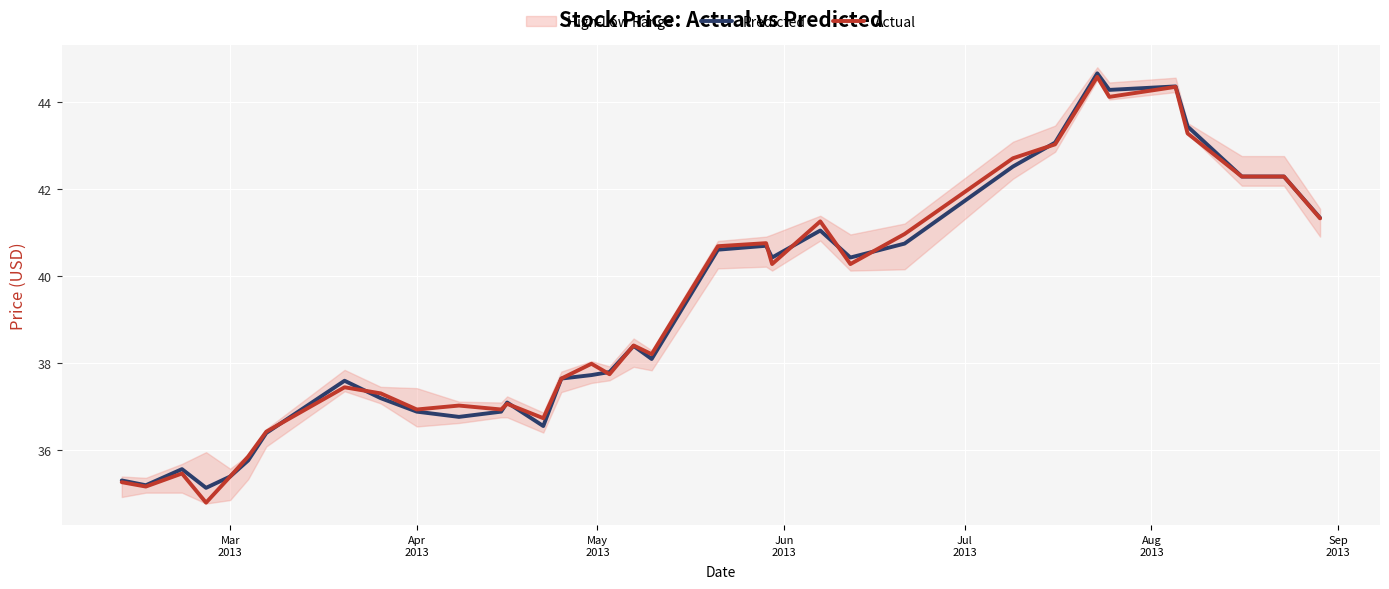

How many data points in Actual are above 38?

17